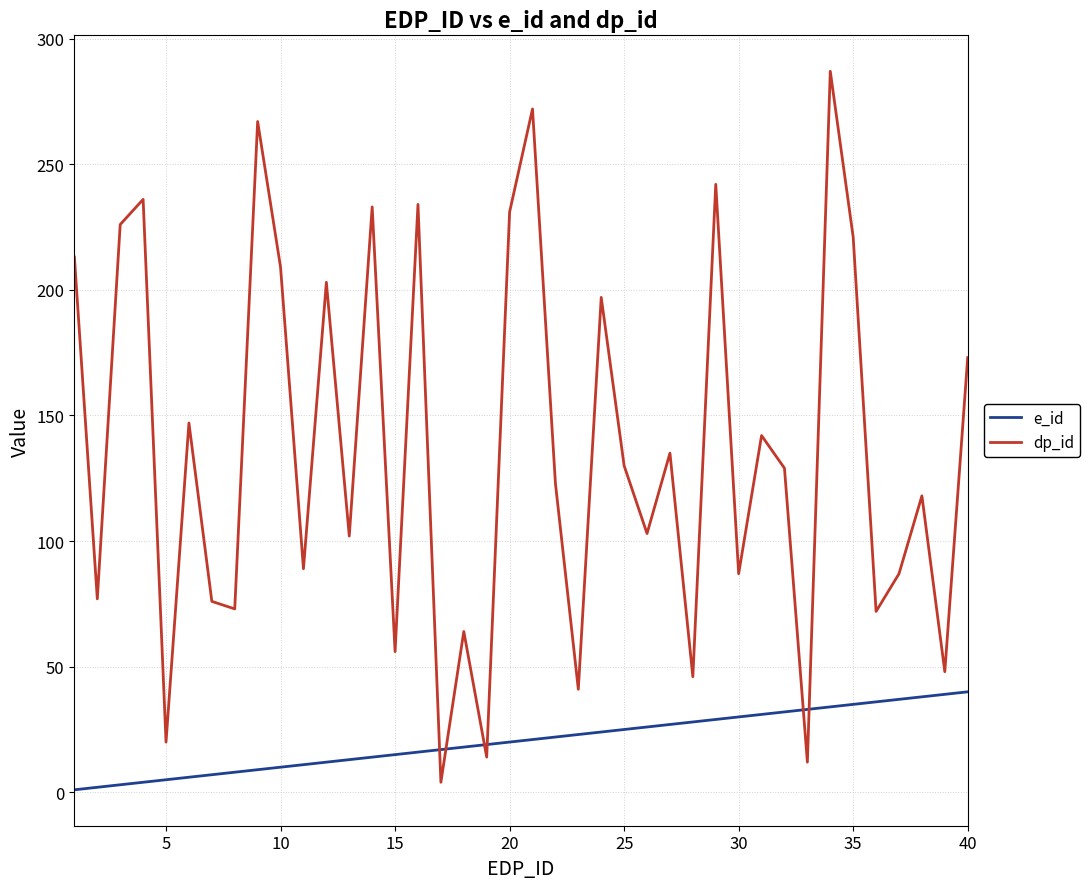

List the series in order of their overall mean, highest first.

dp_id, e_id